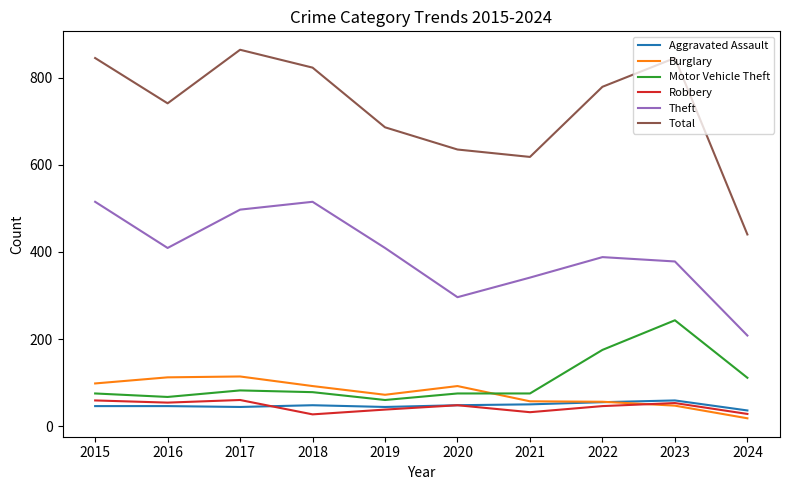

In Robbery, how many points are higher than both neighbors (excluding endpoints)?

3